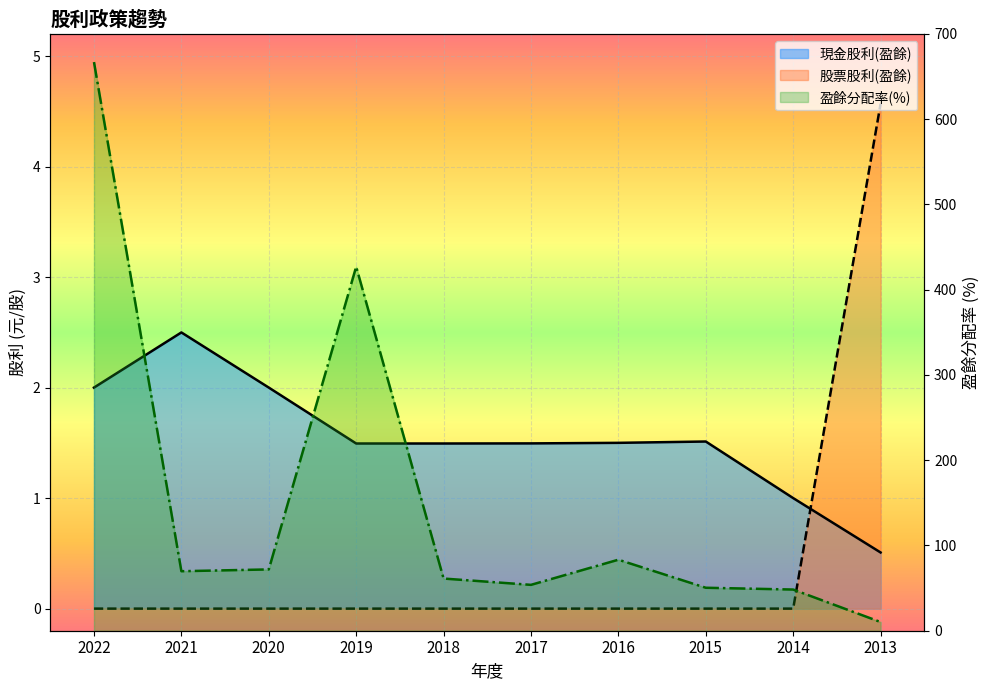

Which label corresponds to the largest value in the chart?

2022